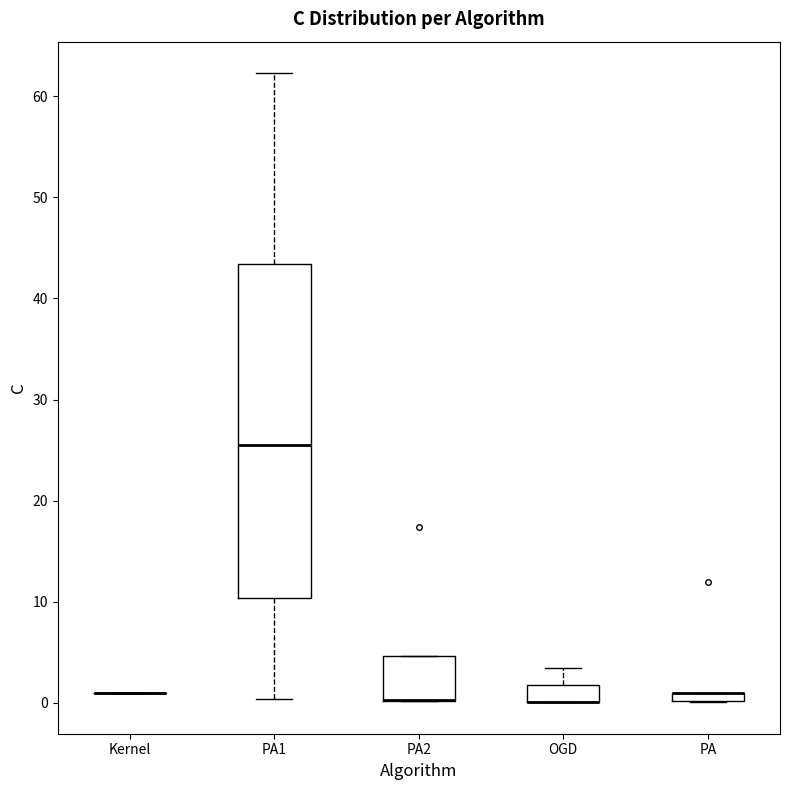

Comparing the boxes themselves (not the whiskers), which one is the tallest?

PA1